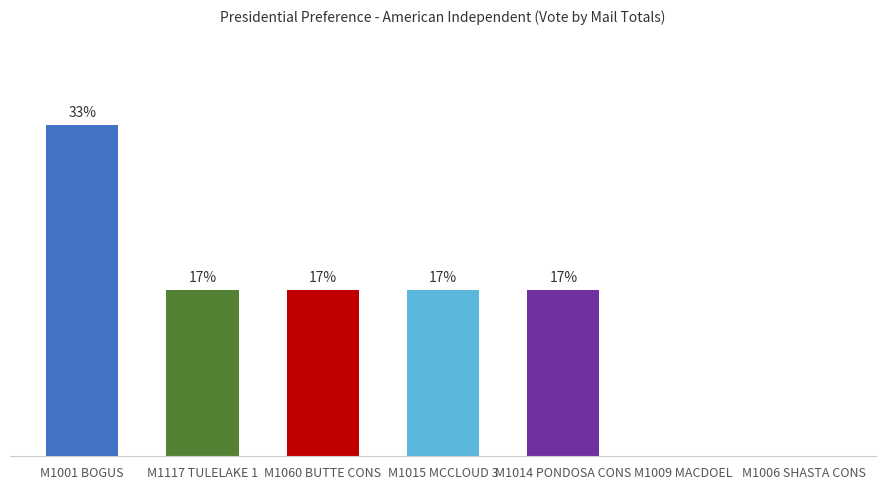

What is the sum of the values at M1015 MCCLOUD 3 and M1009 MACDOEL?

16.7